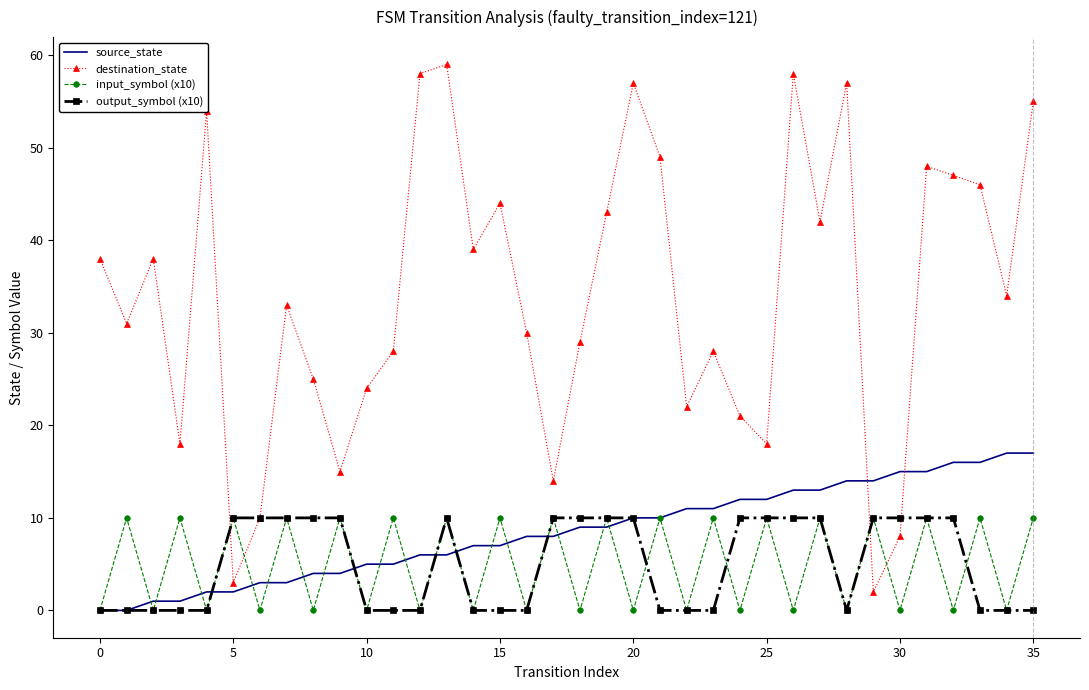

Which series has the widest spread of values?

destination_state